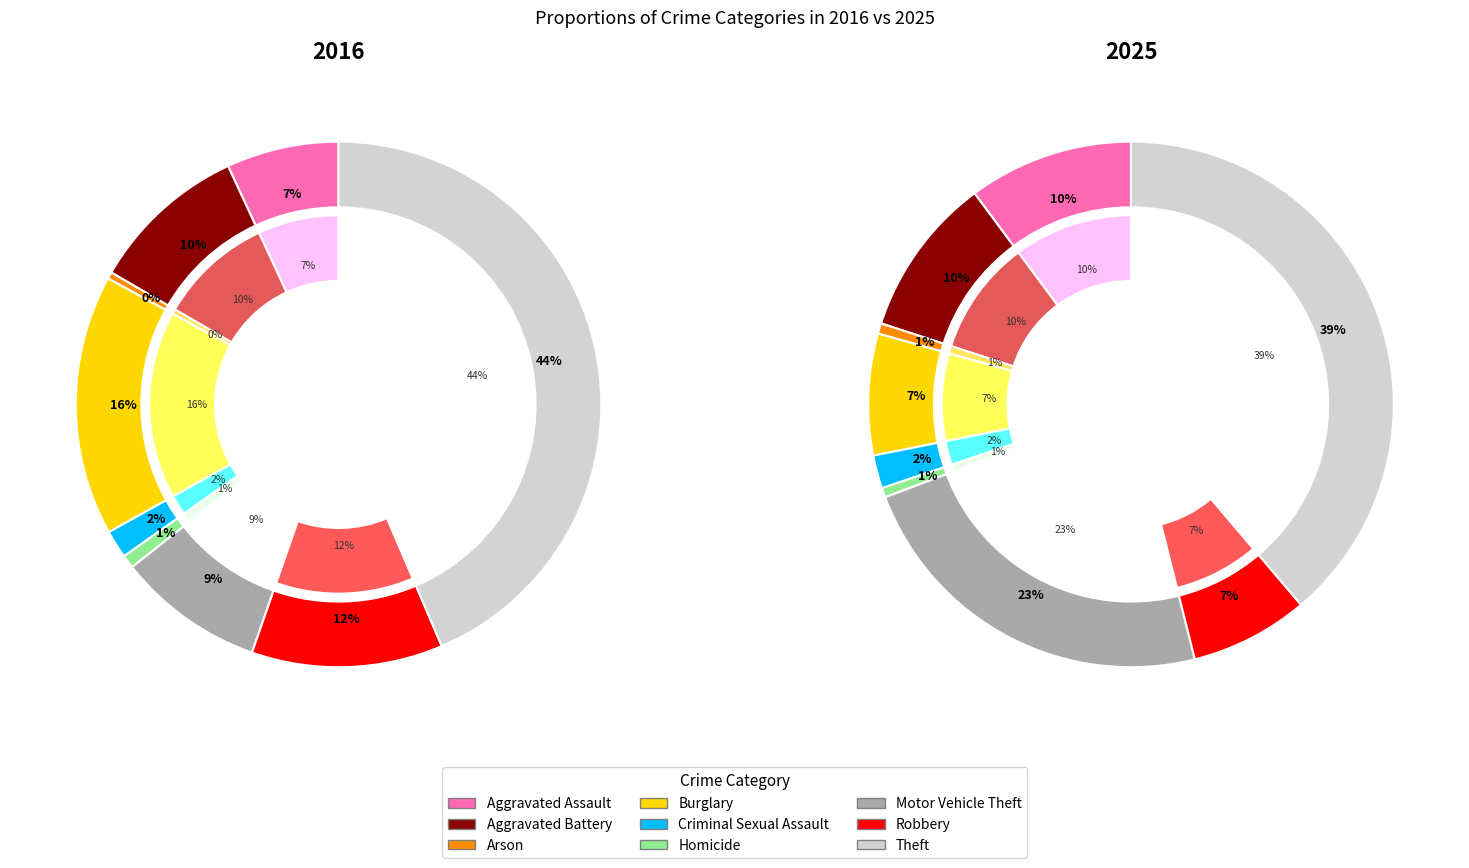

What portion of the pie excludes 3?

84.0%